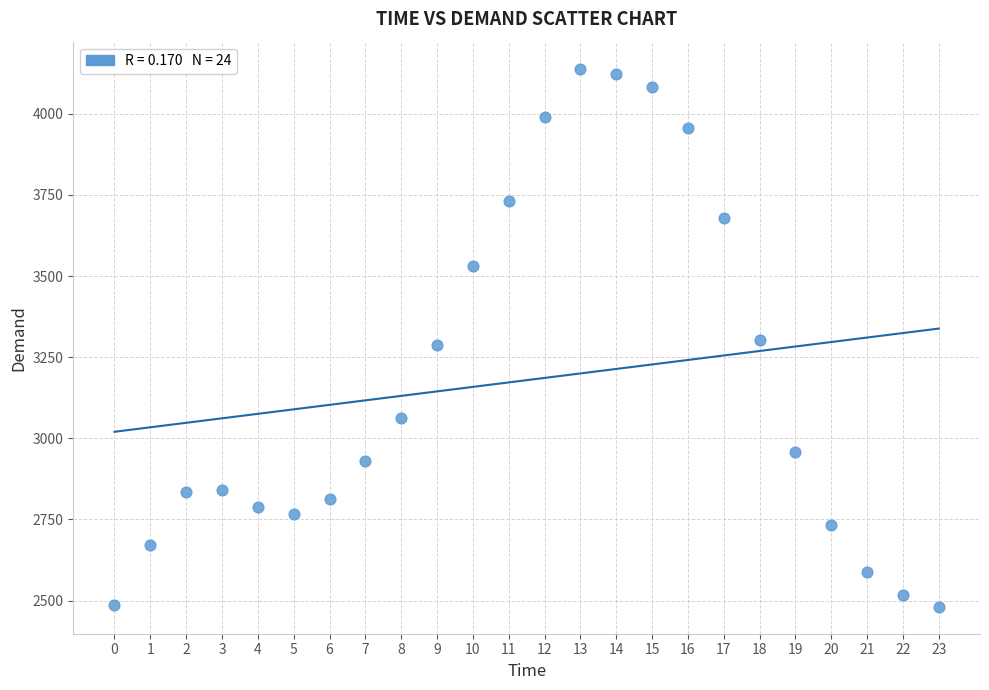

What is the range of Y values (max minus min)?

1658